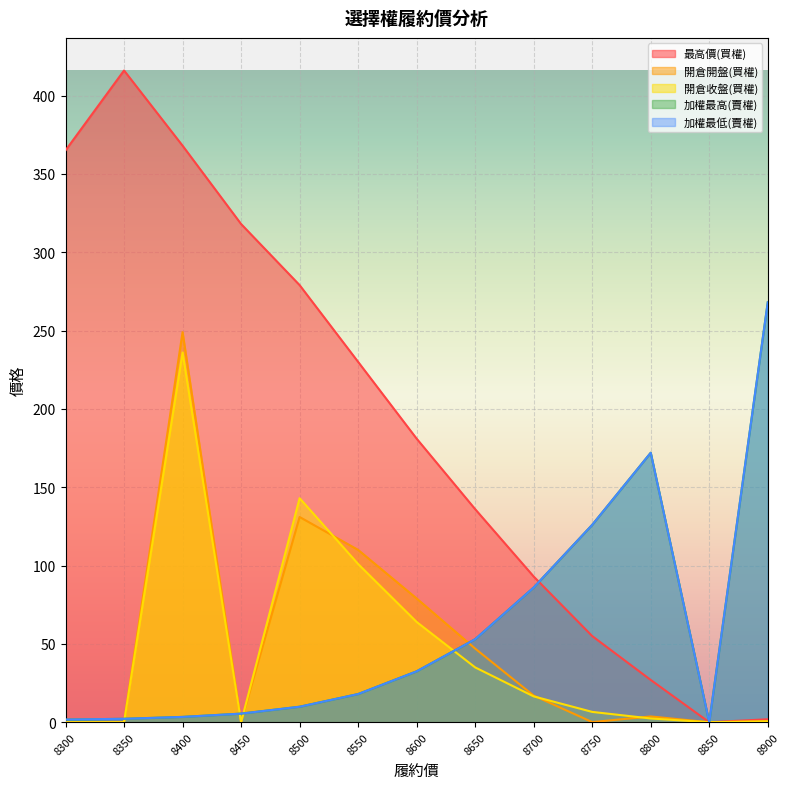

What are all the series names shown in the legend?

最高價(買權), 開倉開盤(買權), 開倉收盤(買權), 加權最高(賣權), 加權最低(賣權)